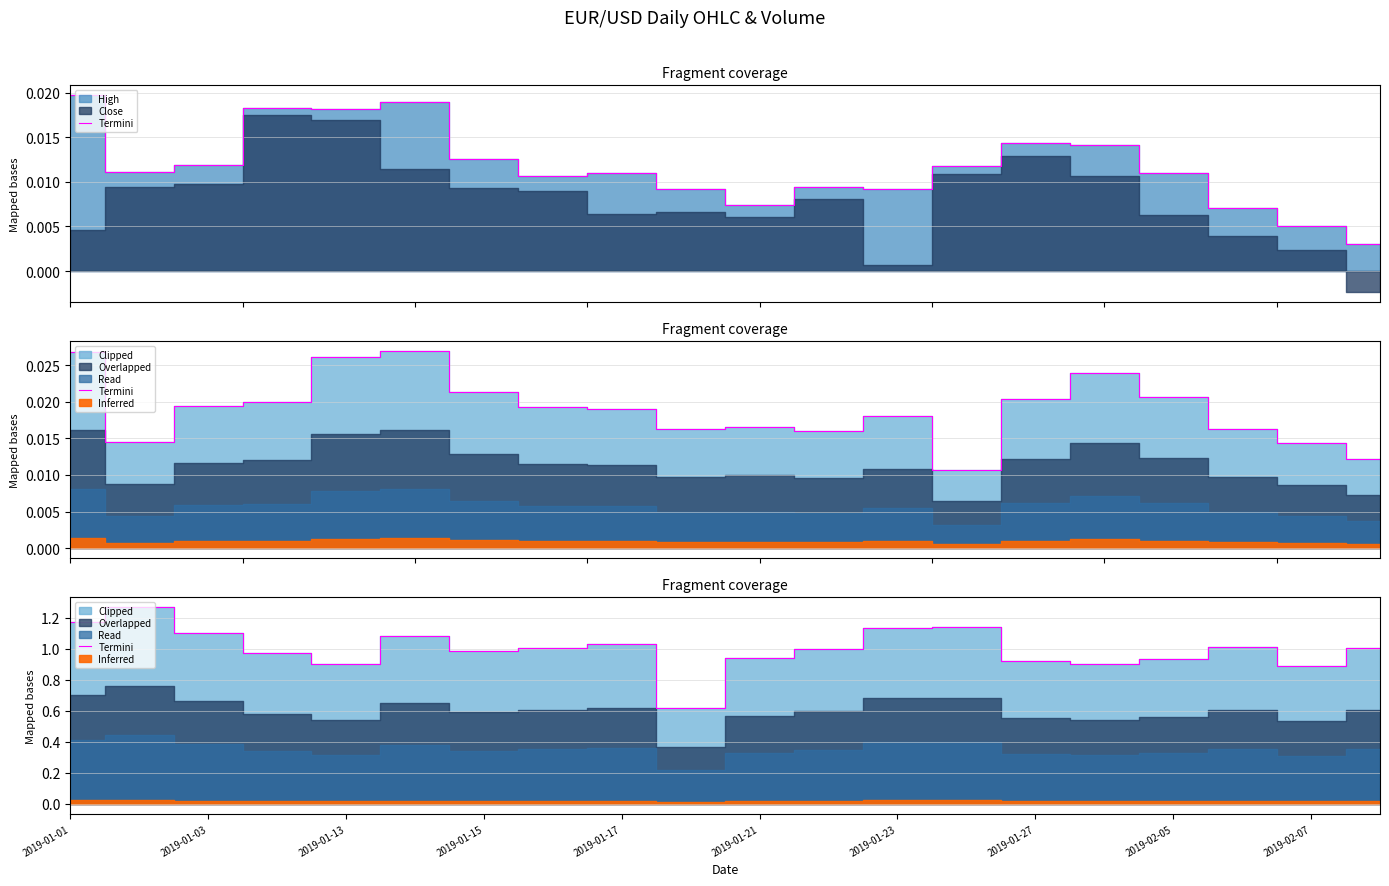

What is the difference between the maximum and minimum values?

0.7